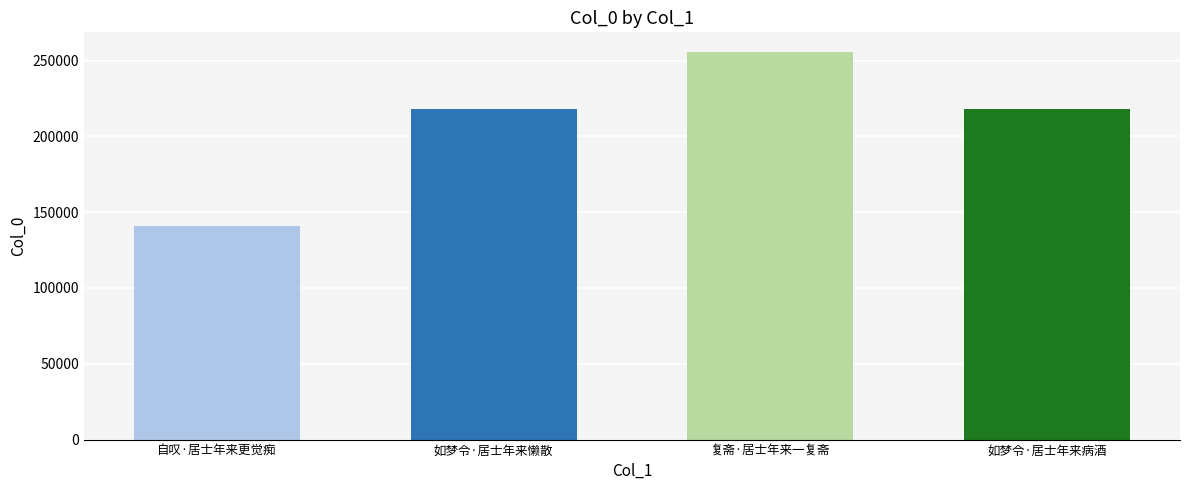

What is the change in value from 如梦令·居士年来懒散 to 复斋·居士年来一复斋?

+38081